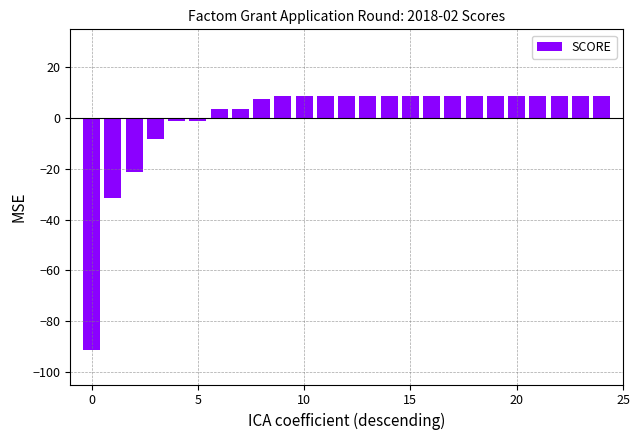

Reading left to right, what are all the values shown in this chart?

-91.3	-31.3	-21.3	-8.3	-1.3	-1.3	3.7	3.7	7.7	8.7	8.7	8.7	8.7	8.7	8.7	8.7	8.7	8.7	8.7	8.7	8.7	8.7	8.7	8.7	8.7